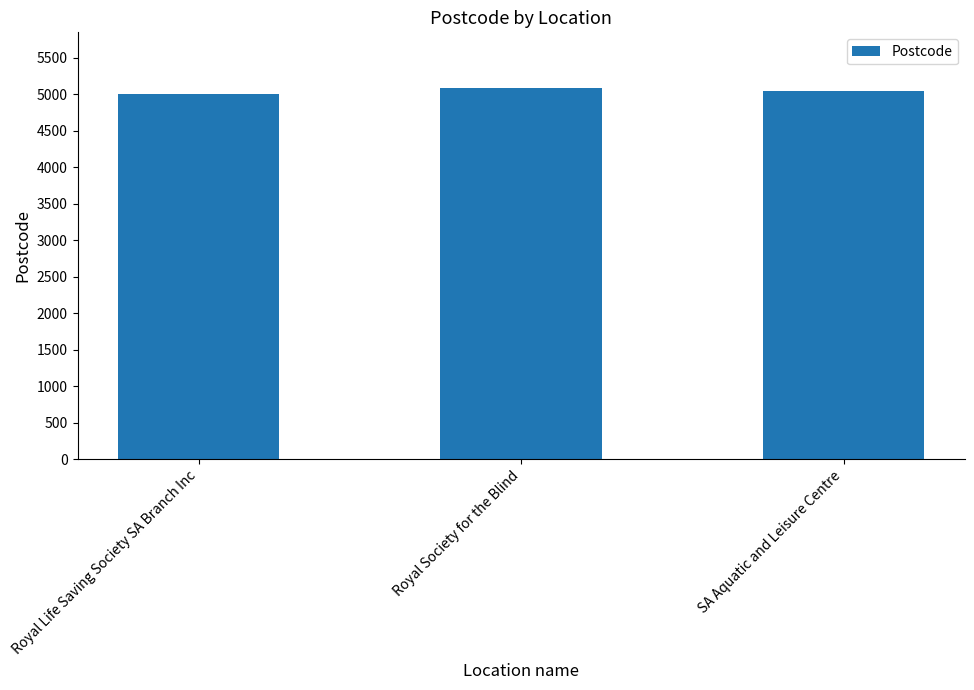

What is the difference between the values at SA Aquatic and Leisure Centre and Royal Life Saving Society SA Branch Inc?

40